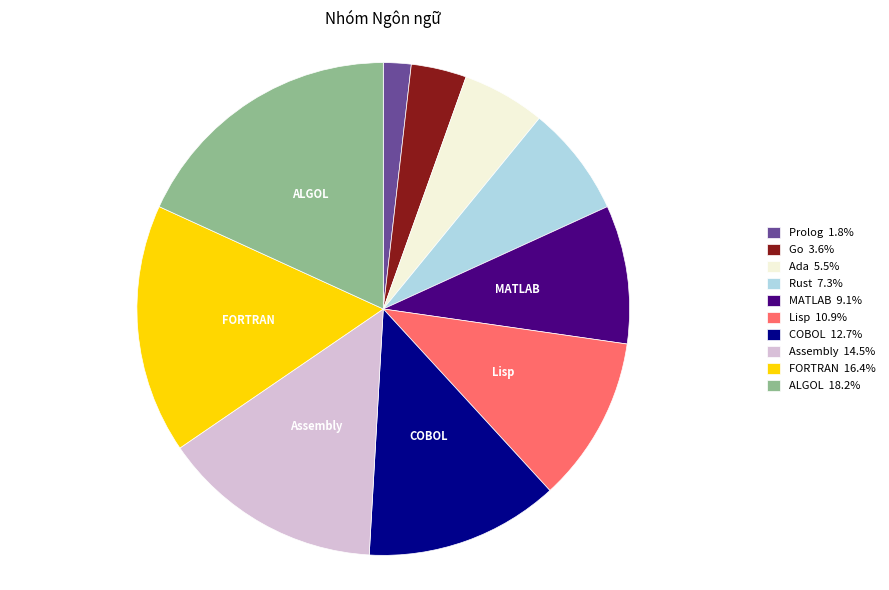

Is there any slice that represents more than half of the pie?

No